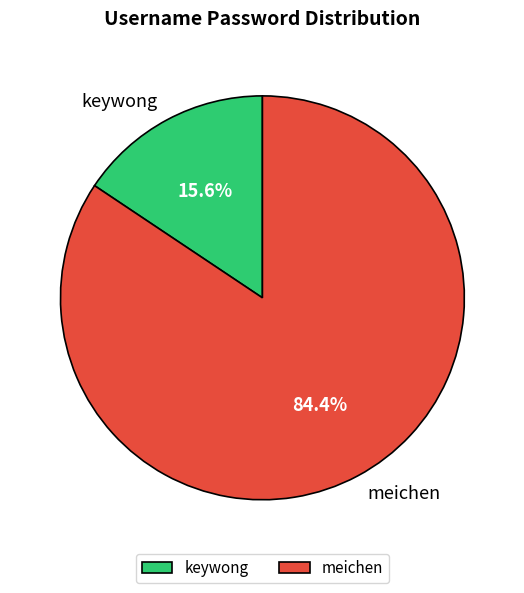

The keywong slice represents 24% of the pie. True or false?

False